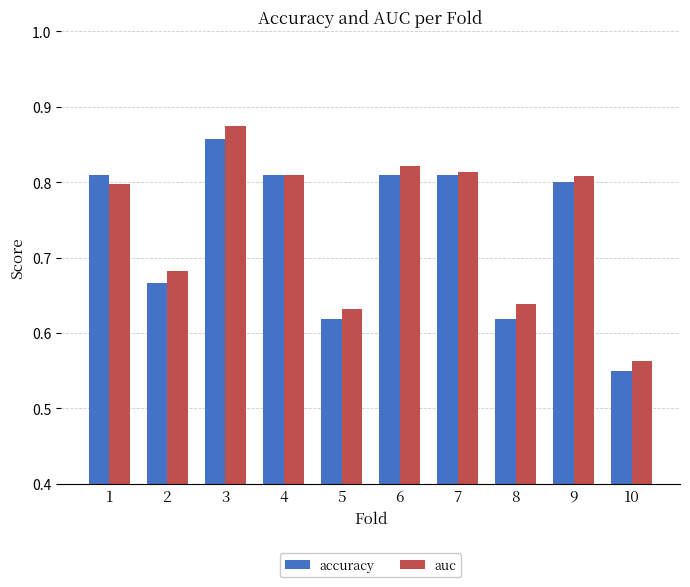

What are all the series names shown in the legend?

accuracy, auc